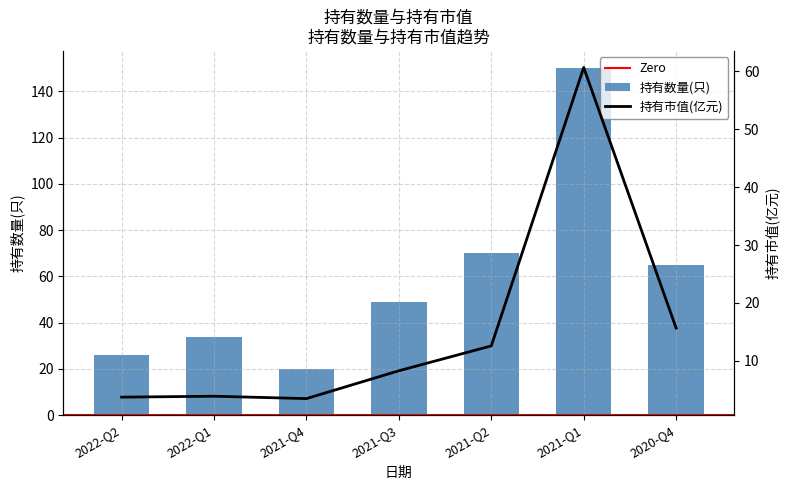

Does the chart contain any negative values?

No